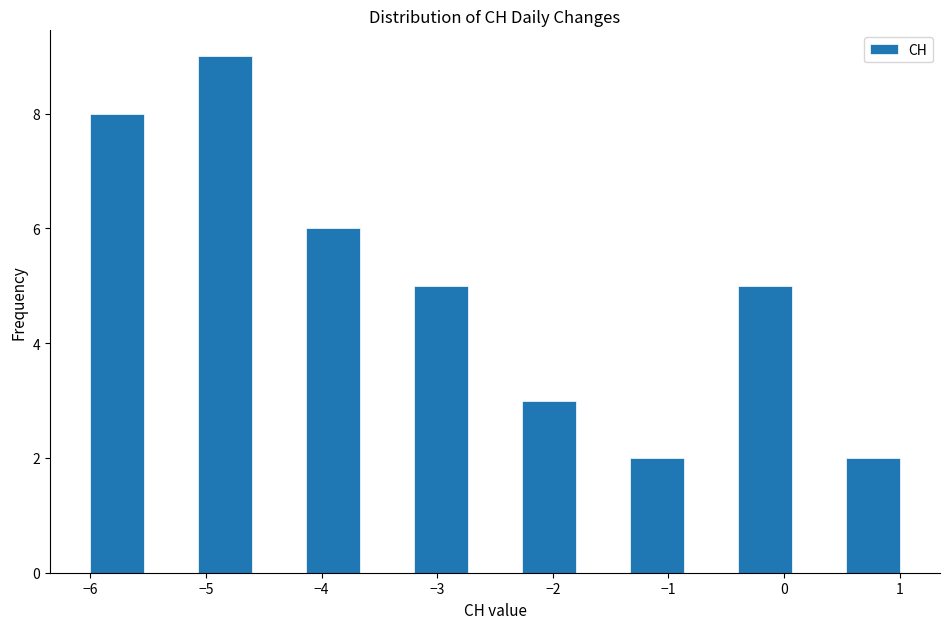

How tall is the bar that spans -4.1 to -3.7 on the x-axis? Neither the bar edges nor the heights are printed on the chart, so give them approximately, as read against the axes.

6